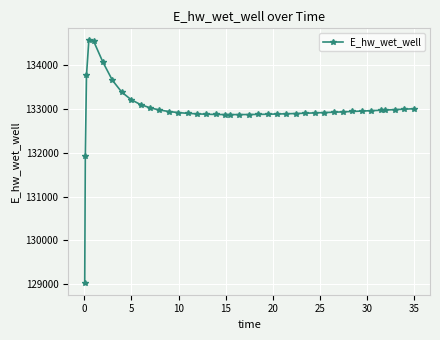

What is the sum of all values?

5318634.3